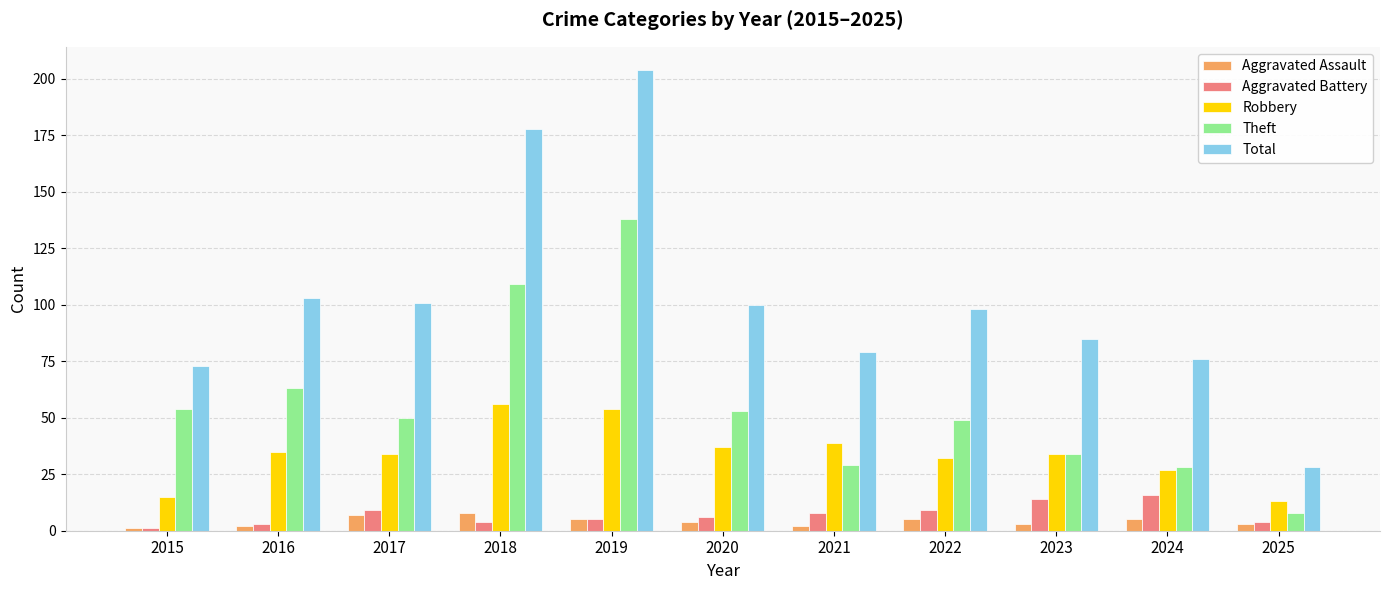

How many bars are there in each group?

5